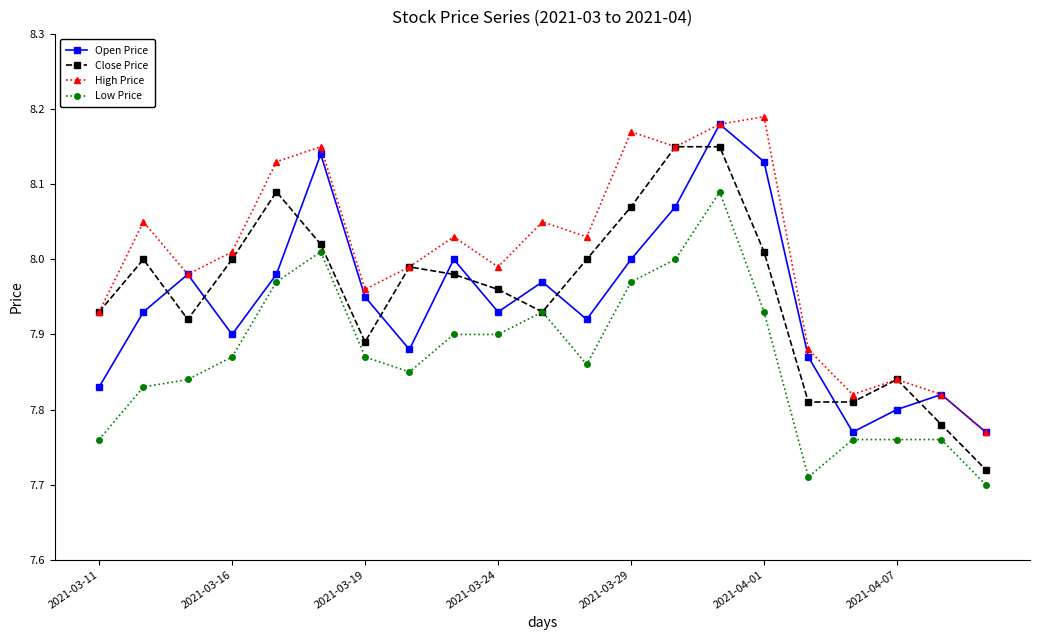

Which series has the largest total across all categories?

High Price